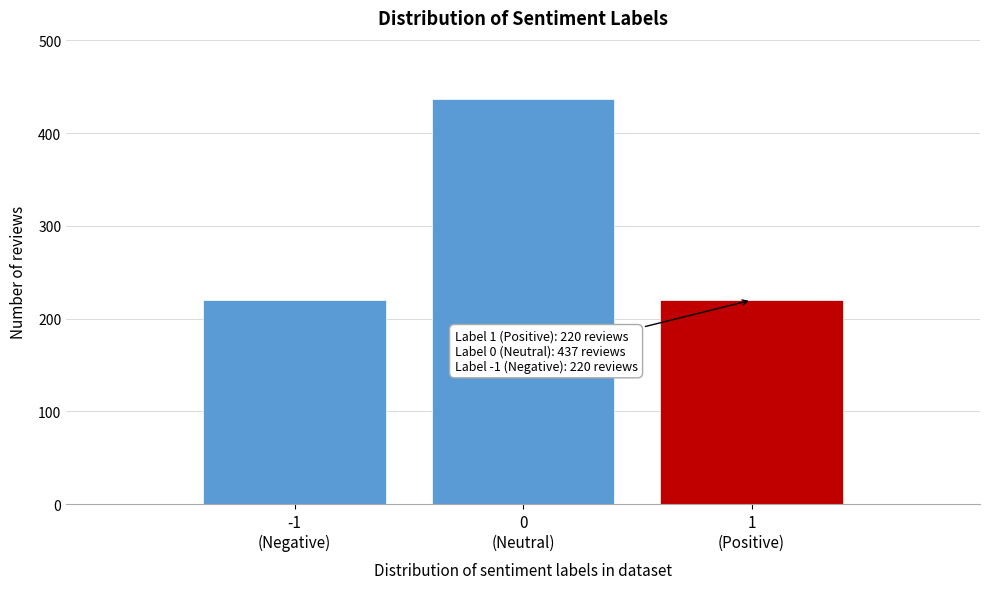

Reading left to right, list all the values displayed in this chart.

220	437	220